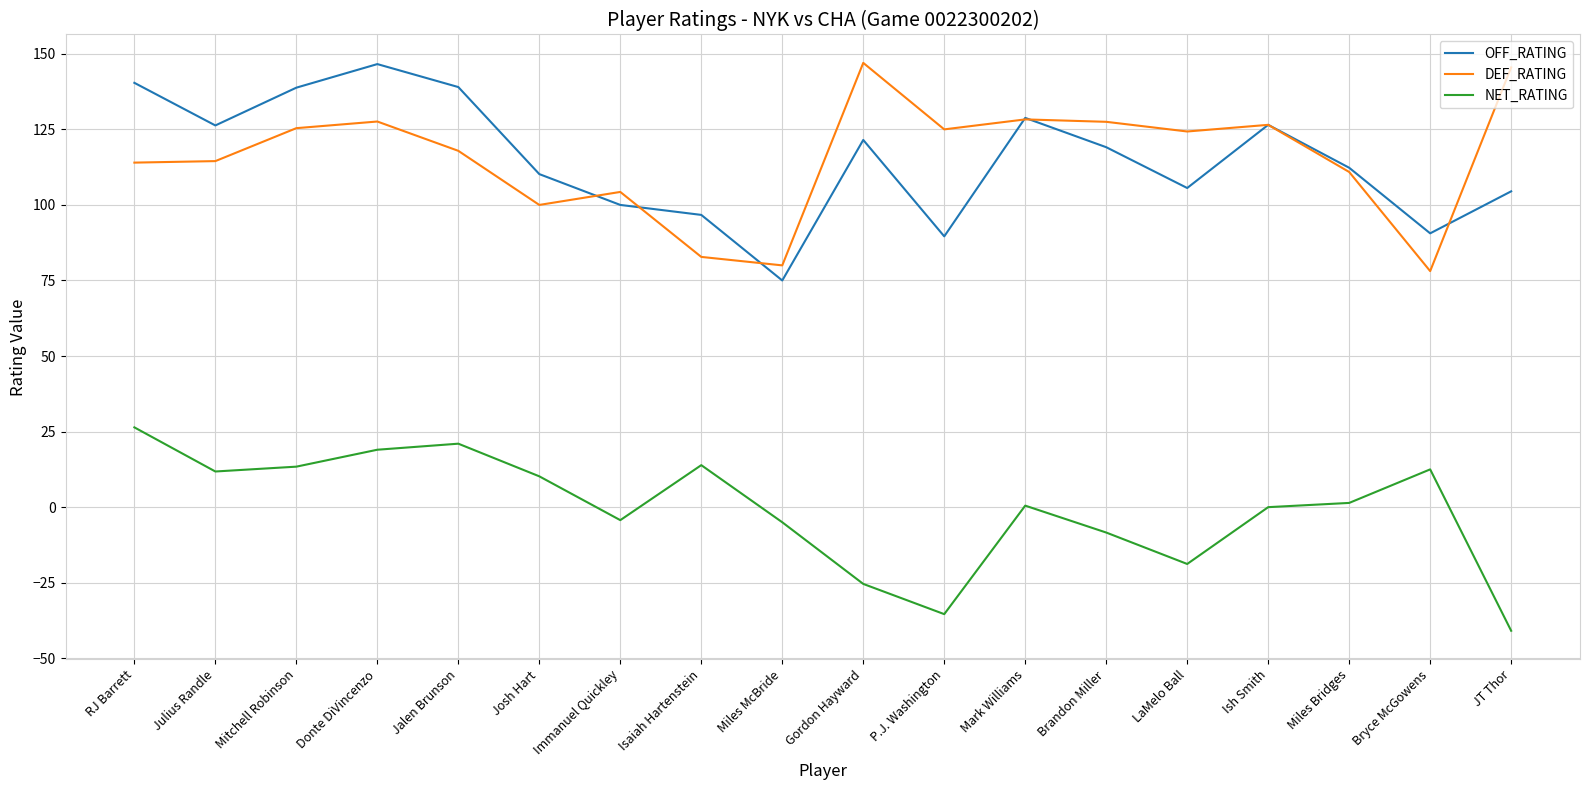

What value does the NET_RATING series have at Mitchell Robinson?

13.4